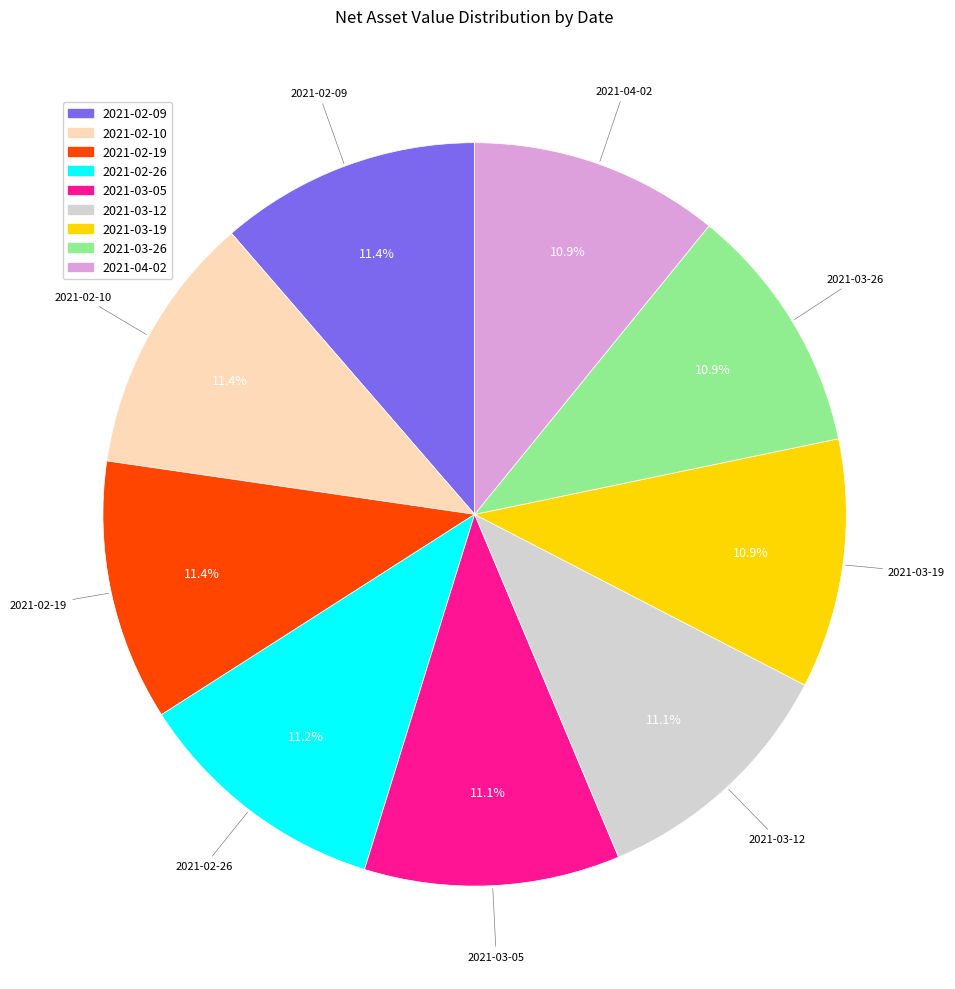

To the nearest percent, what percentage of the pie is 2021-02-19?

11%